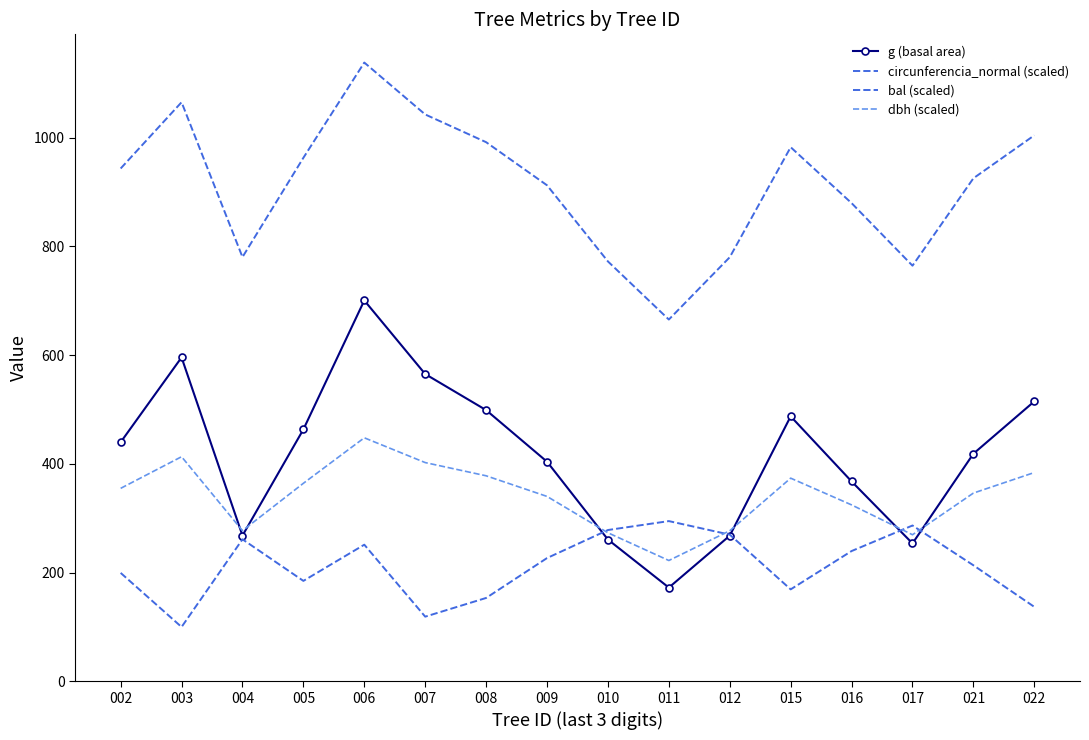

Between which two adjacent categories do dbh (scaled) and bal (scaled) first intersect?

009 and 010